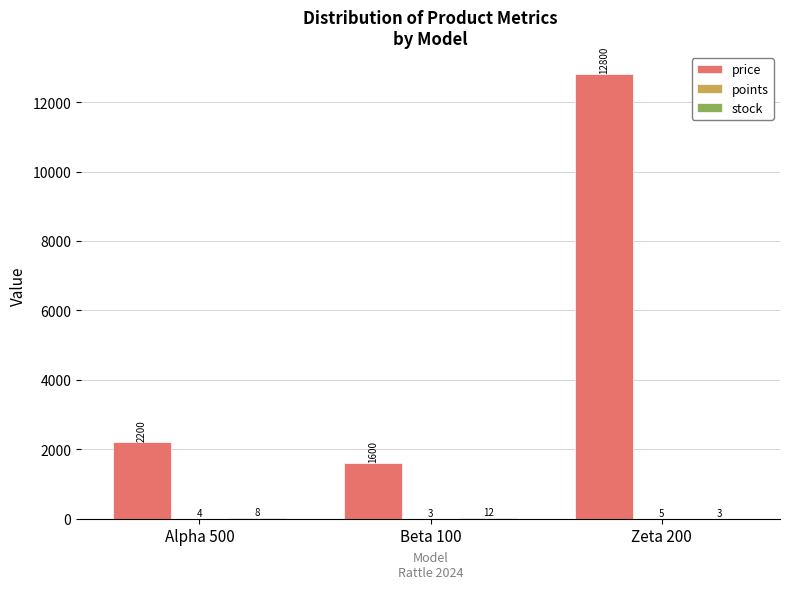

At which category does the chart reach its peak across all series?

Zeta 200